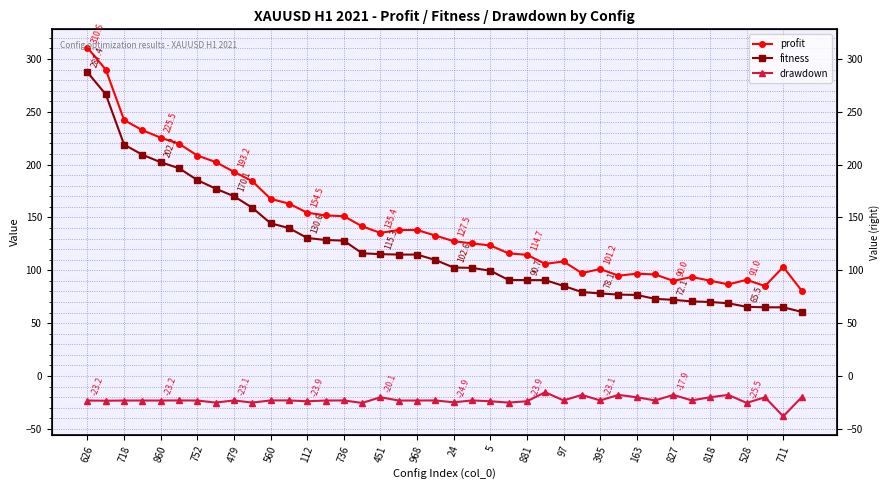

True or false: profit and fitness intersect in this chart.

False